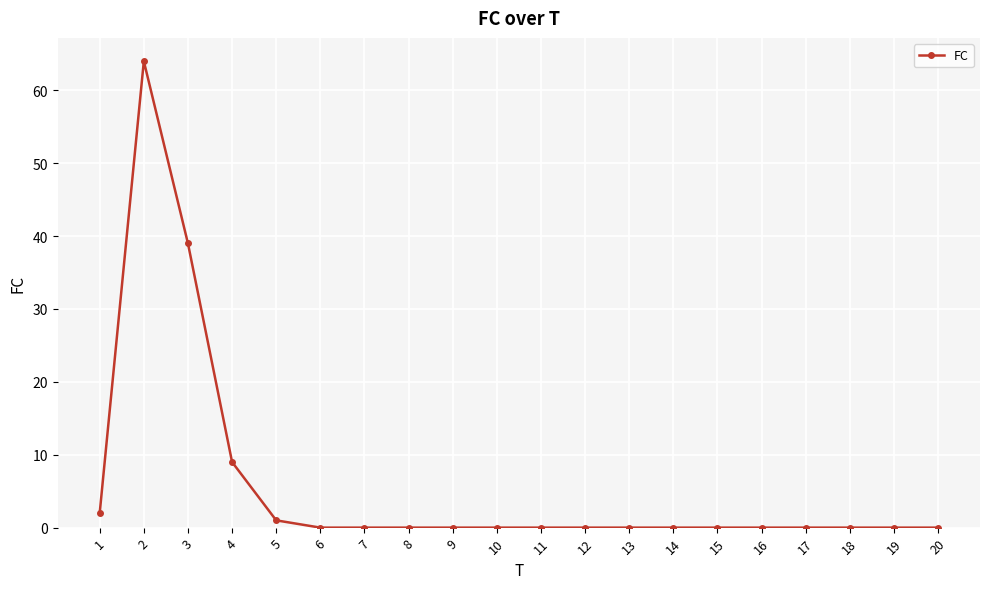

What is the difference between the second highest and minimum values?

39